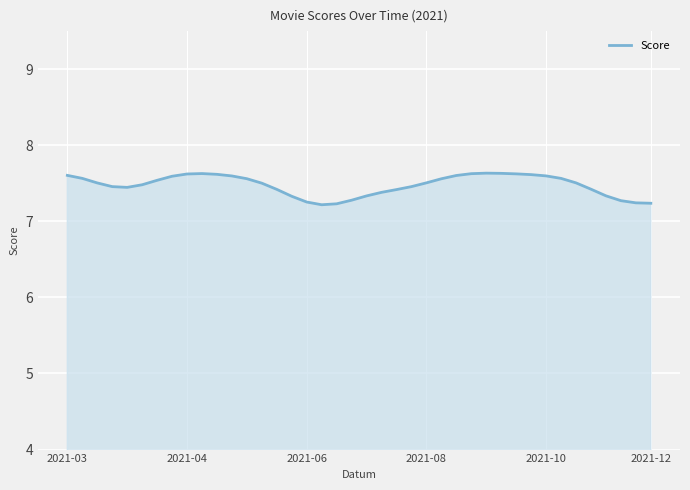

What is the minimum value shown in the chart?

7.2